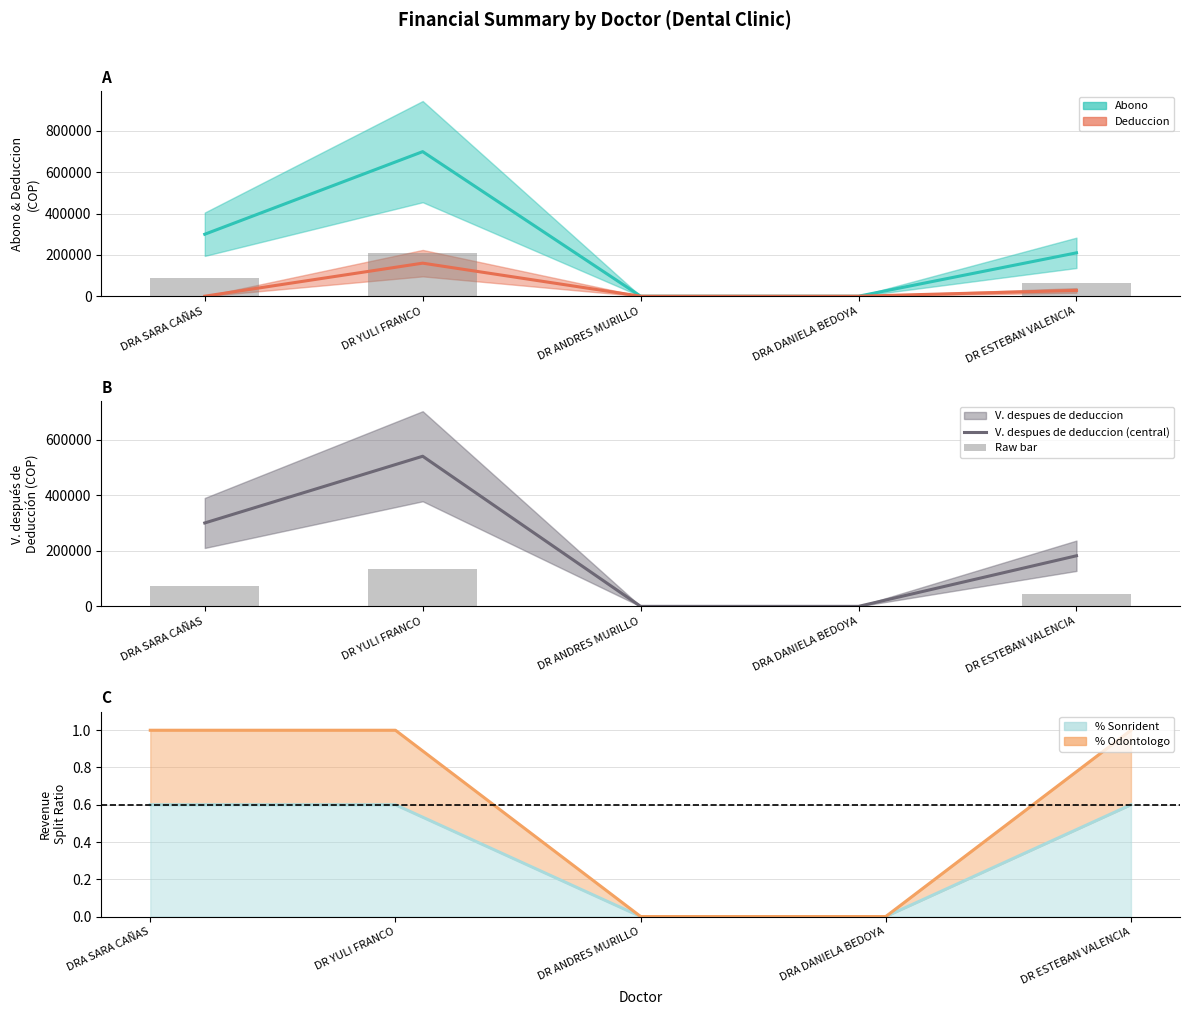

Reading left to right, what are all the values shown in this chart?

Abono (central): 300000.0	700000.0	0.0	0.0	210000.0
Deduccion (central): 0.0	160000.0	0.0	0.0	28000.0
Raw bar: 75000.0	135000.0	0.0	0.0	45500.0
V. despues de deduccion (central): 300000.0	540000.0	0.0	0.0	182000.0
% Sonrident (line): 0.6	0.6	0.0	0.0	0.6
% Odontologo (line): 1.0	1.0	0.0	0.0	1.0